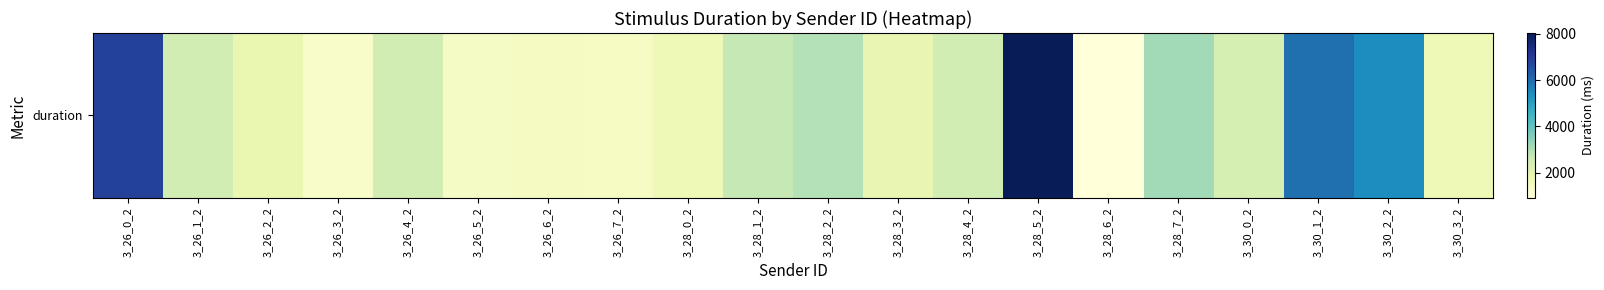

Rank the categories by value from highest to lowest.

3_28_5_2, 3_26_0_2, 3_30_1_2, 3_30_2_2, 3_28_7_2, 3_28_2_2, 3_28_1_2, 3_26_4_2, 3_26_1_2, 3_28_4_2, 3_30_0_2, 3_28_3_2, 3_26_2_2, 3_30_3_2, 3_28_0_2, 3_26_6_2, 3_26_7_2, 3_26_5_2, 3_26_3_2, 3_28_6_2